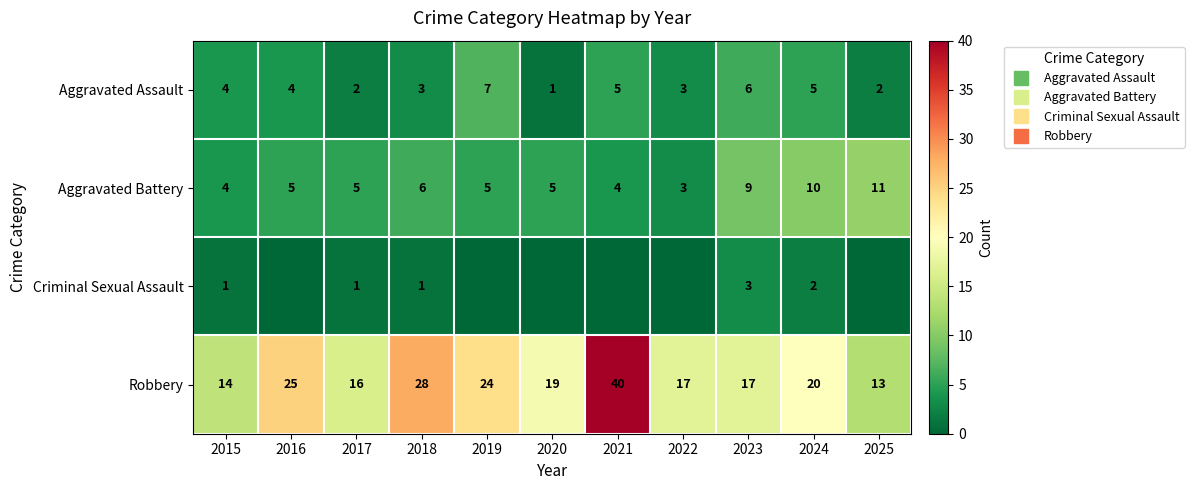

What is the maximum value for Aggravated Assault?

7